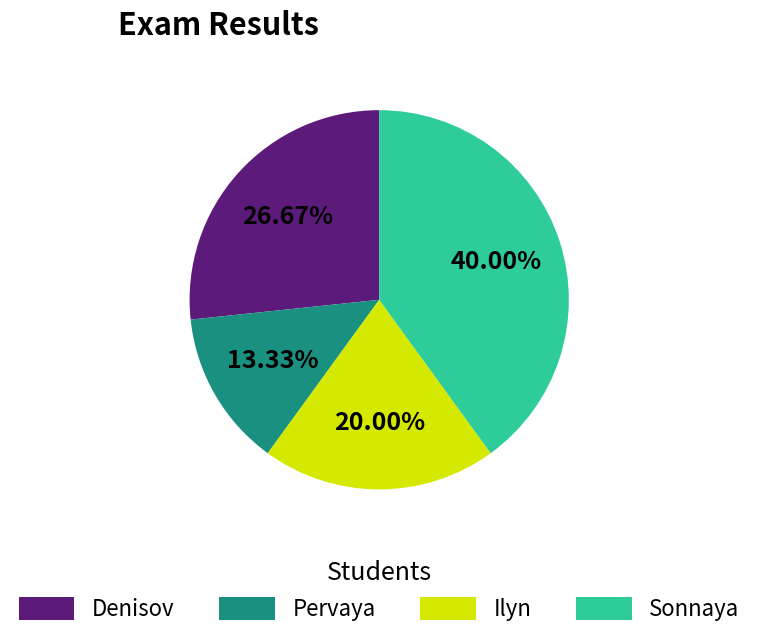

What is the ratio of the value at Pervaya to the value at Sonnaya?

0.3